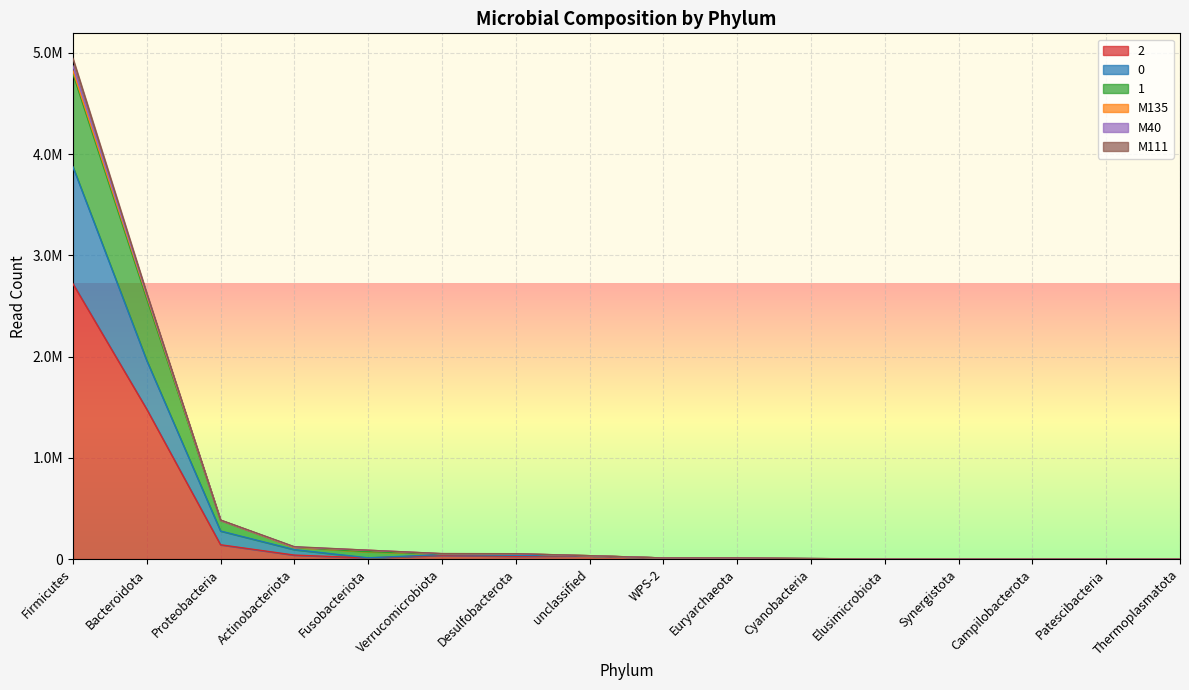

Is the value of 2 at Elusimicrobiota greater than the value of 0 at Synergistota?

No